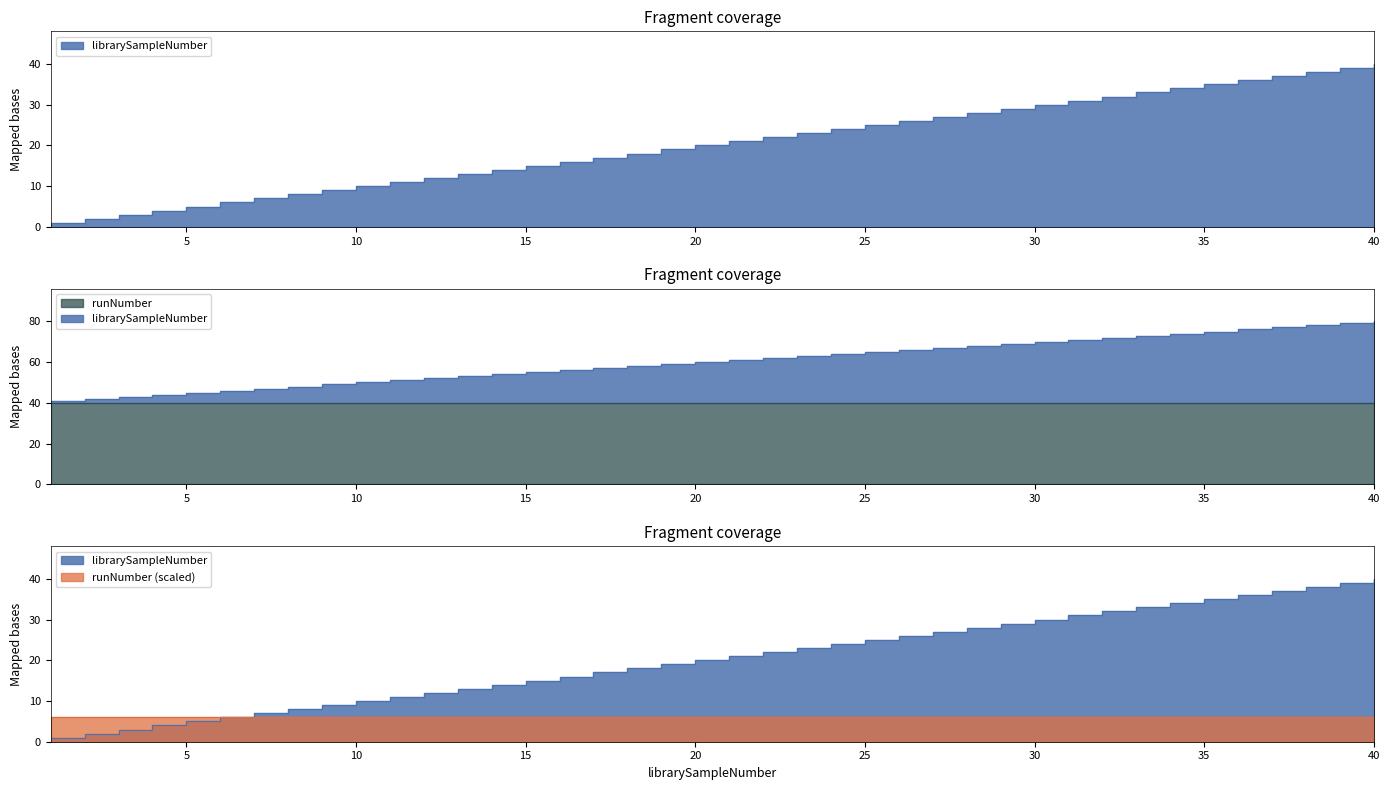

Approximately how many times larger is the value at 20 compared to 24?

0.8